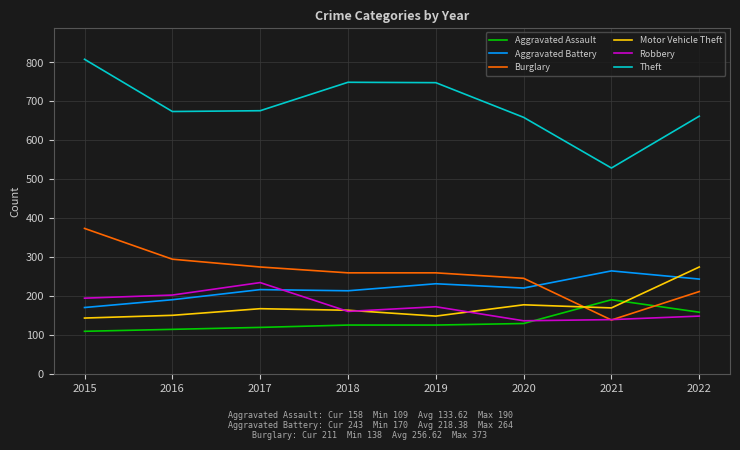

What is the sum of the Aggravated Assault values at 2017 and 2021?

309